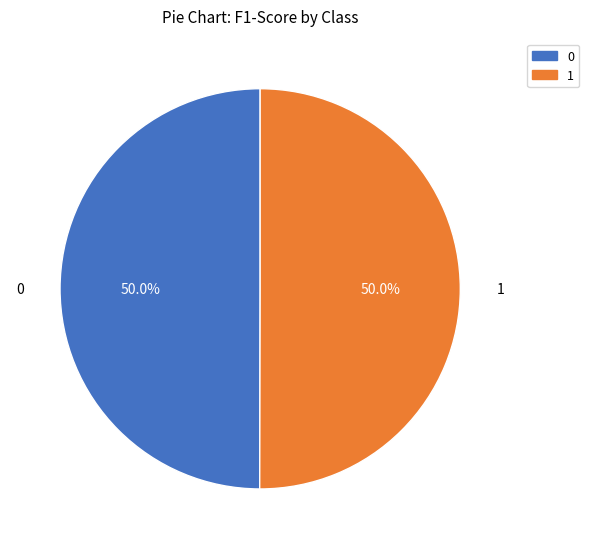

To the nearest percent, what is the average slice percentage?

50%